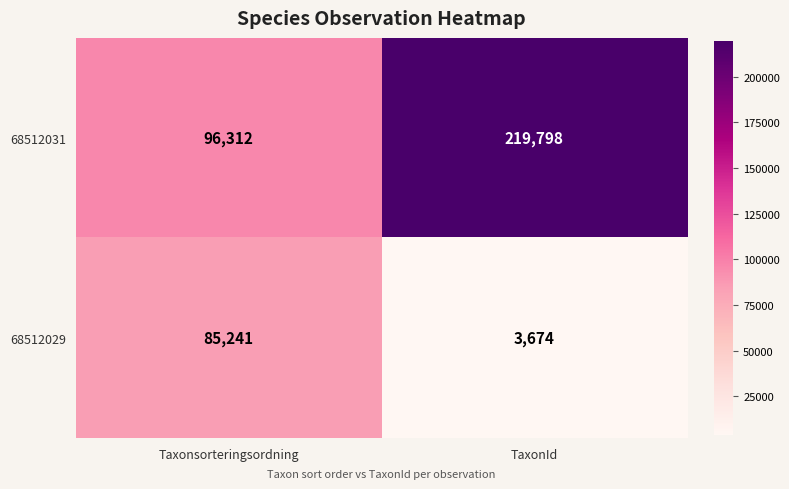

At which label is 68512029 closest to 44457?

TaxonId